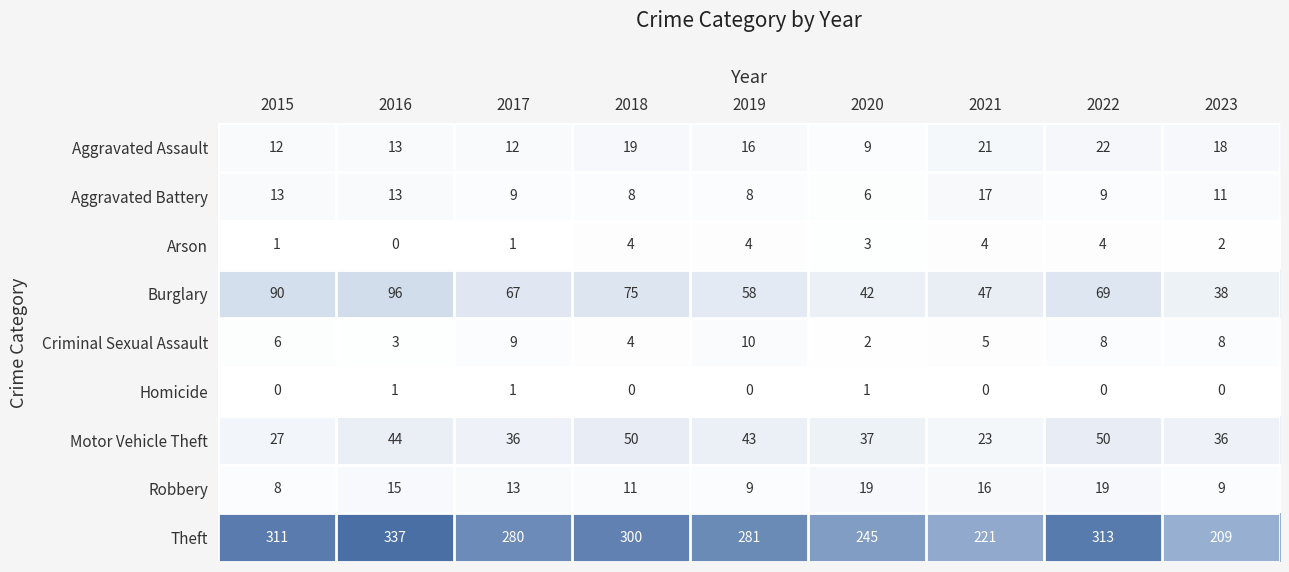

What is the difference between the highest and lowest values at 2016?

337